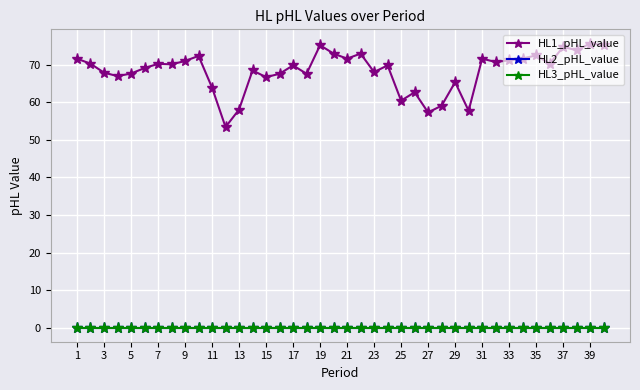

What are all the series names shown in the legend?

HL1_pHL_value, HL2_pHL_value, HL3_pHL_value